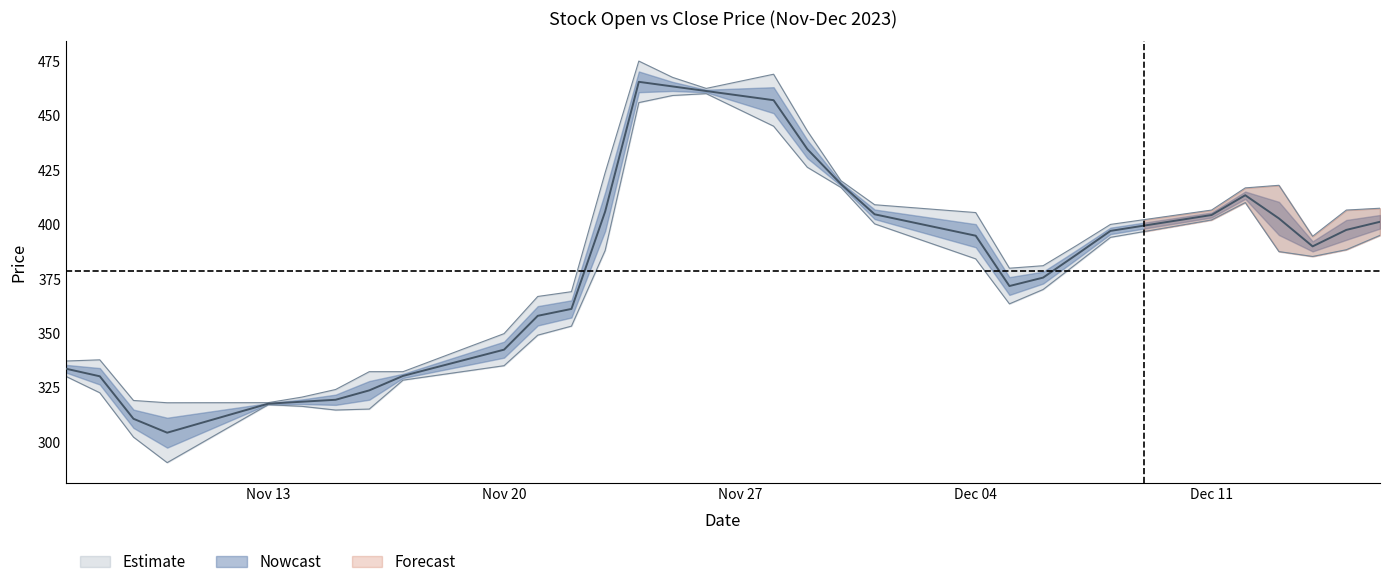

What is the lowest value of the Close series?

304.1